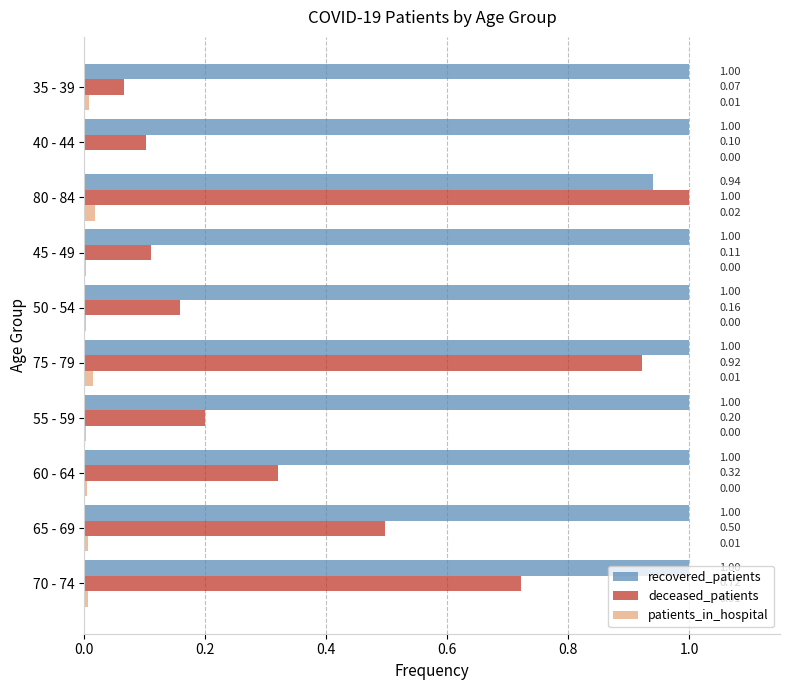

What is the total value across all series at 75 - 79?

1.9